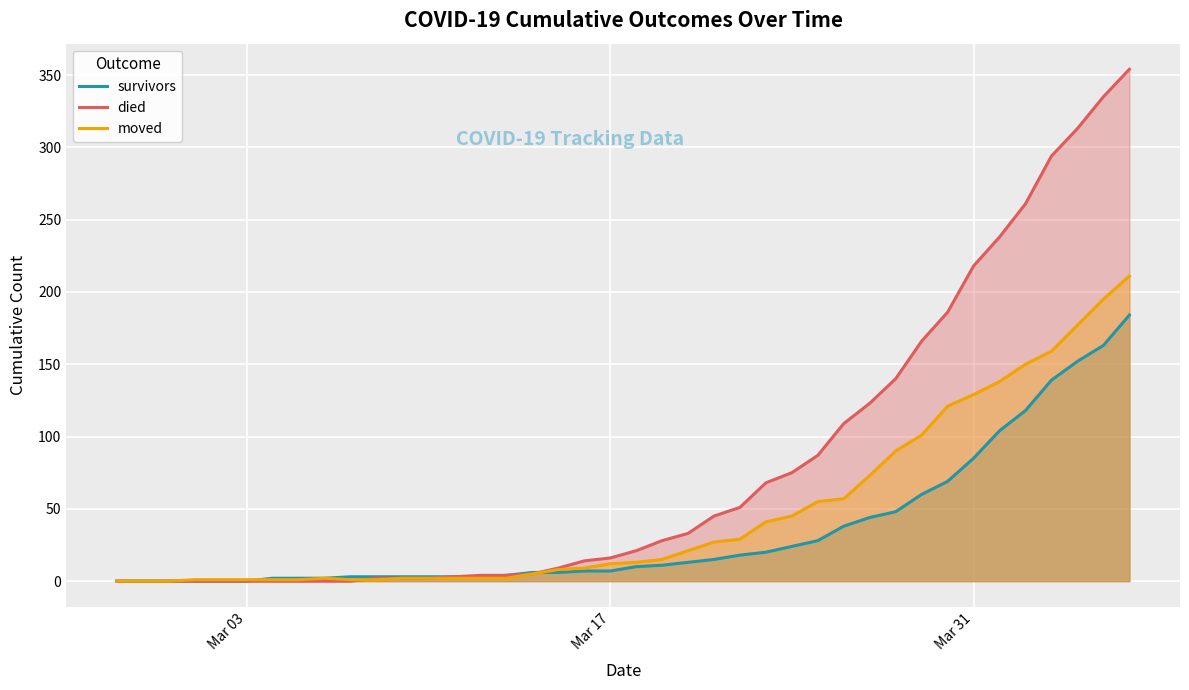

Which series has the widest spread of values?

died